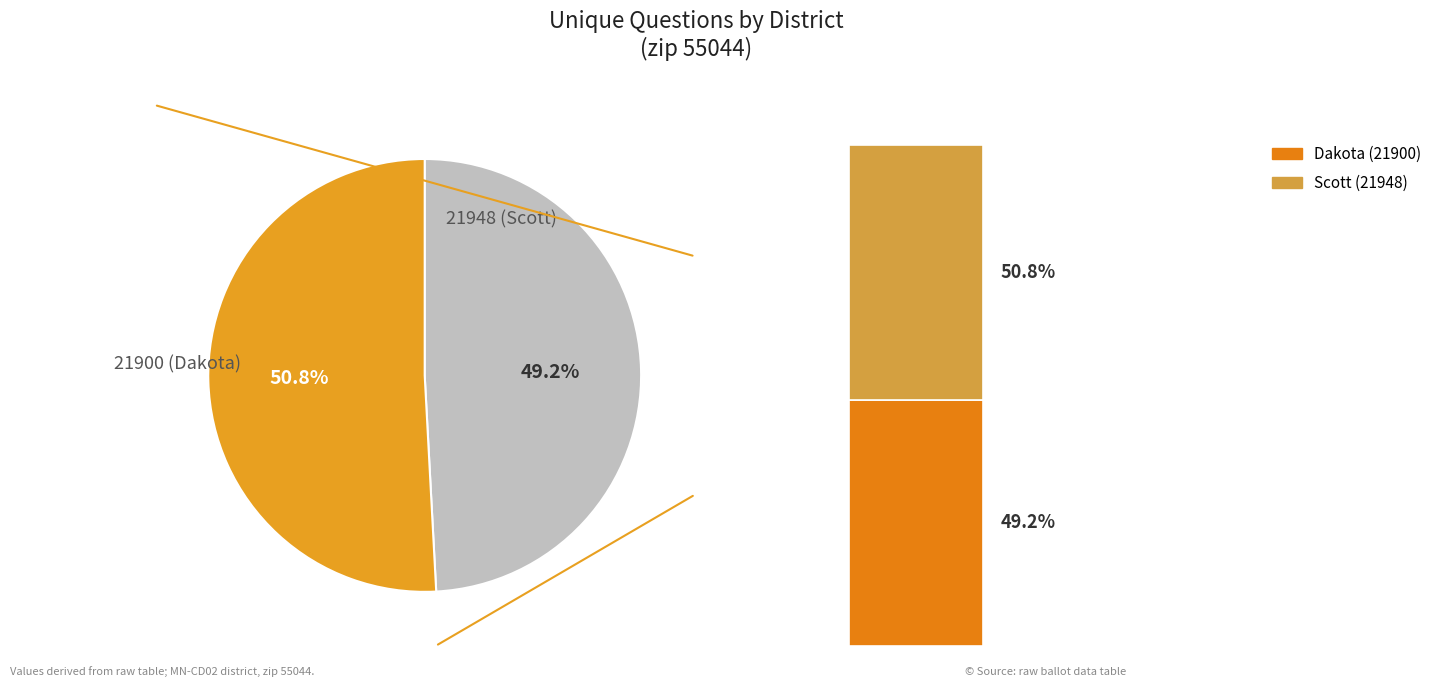

Does any single category account for the majority?

Yes